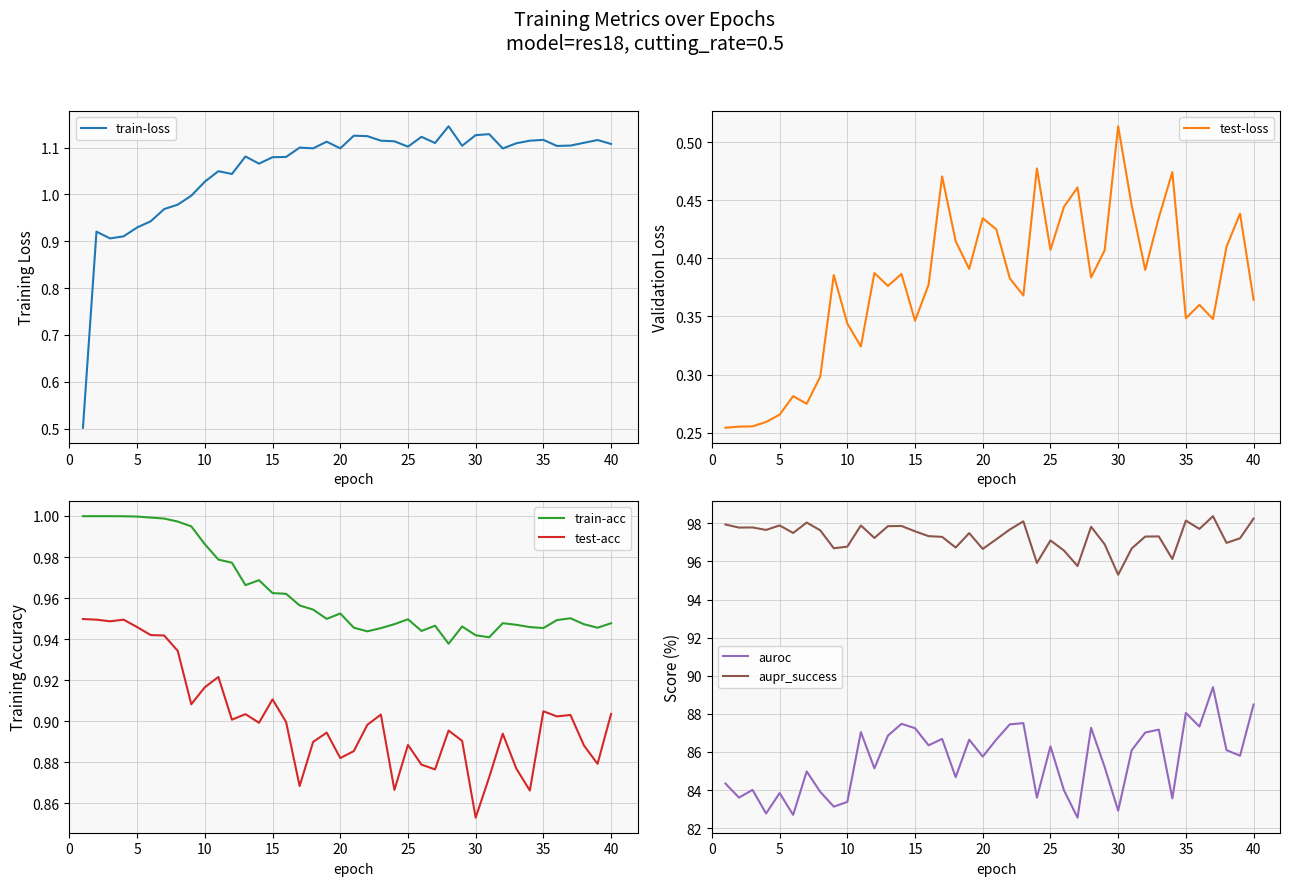

Rank the series by their maximum value, from lowest to highest.

test-loss, test-acc, train-acc, train-loss, auroc, aupr_success